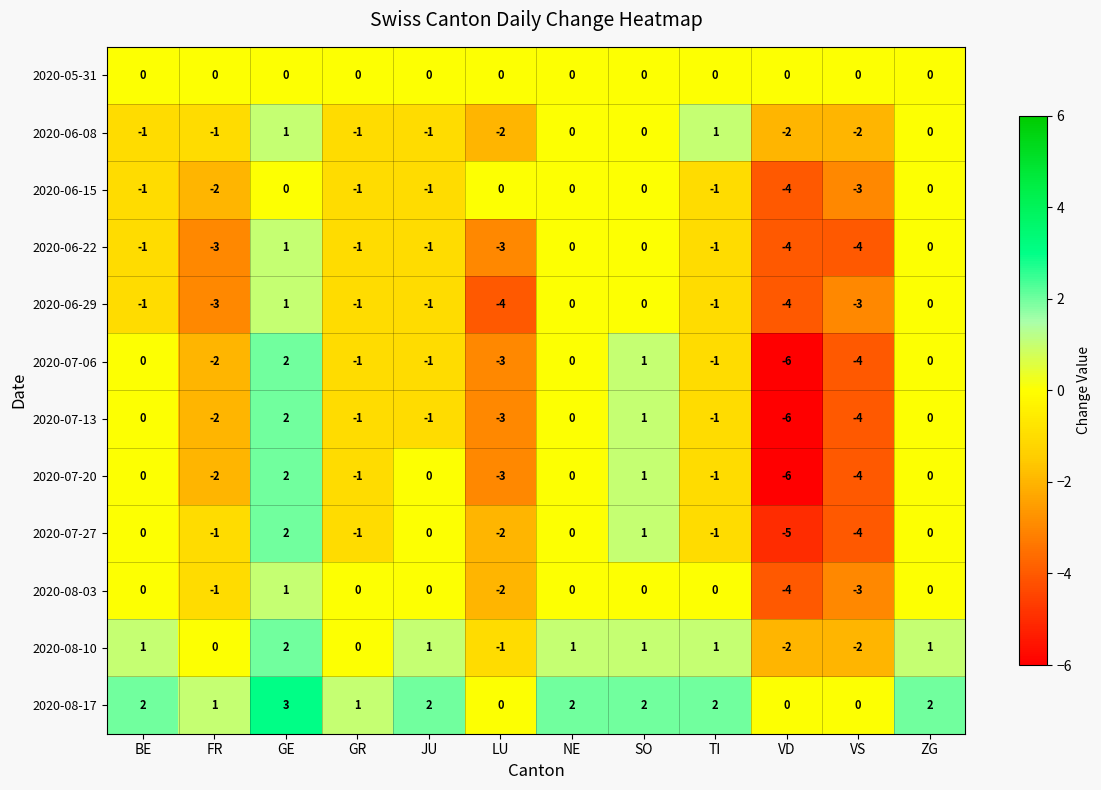

What is the total value across all series at VD?

-43